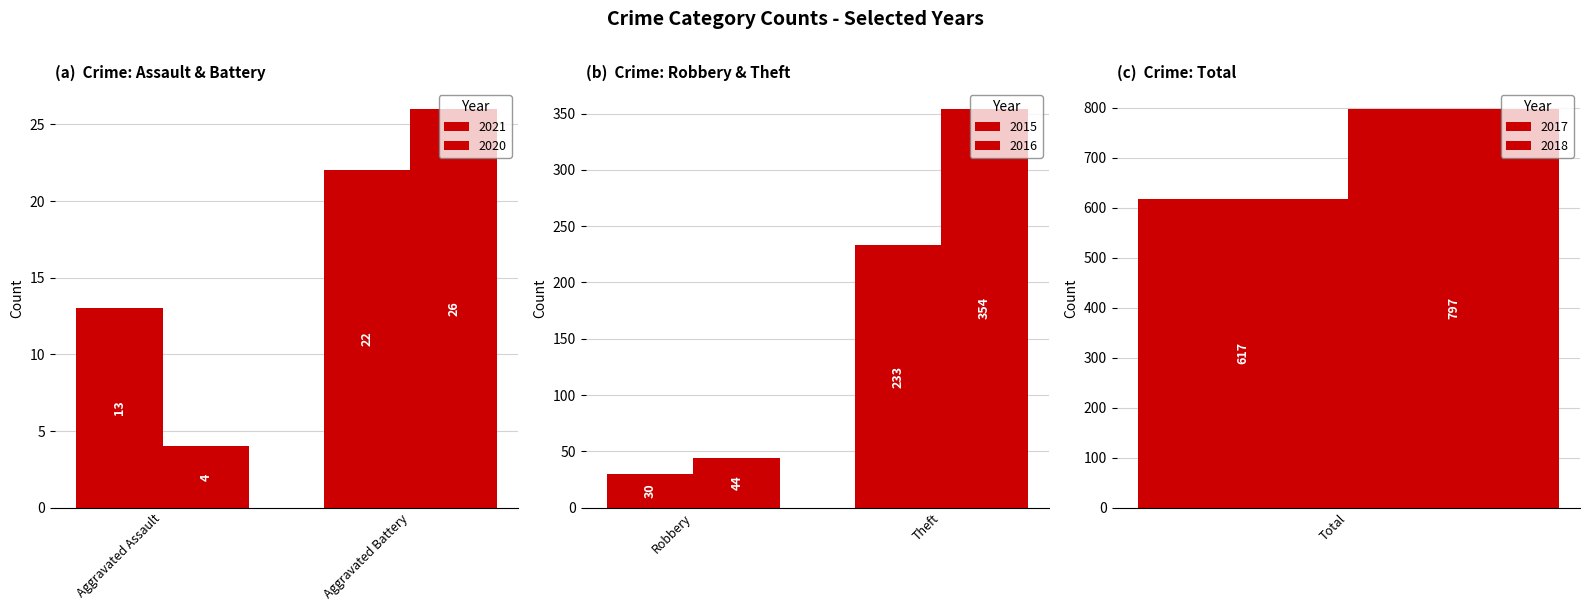

What are all the series names shown in the legend?

2021, 2020, 2015, 2016, 2017, 2018